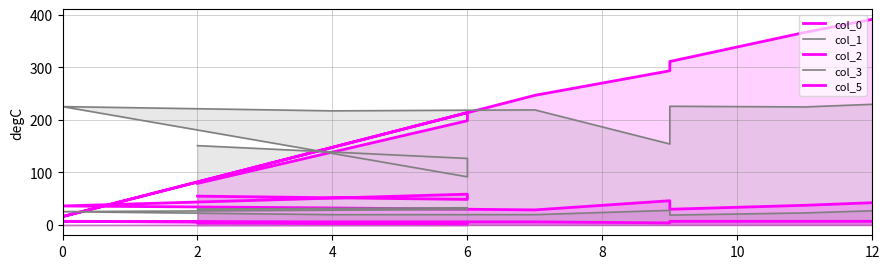

How many interior local valleys does the col_3 series have?

1